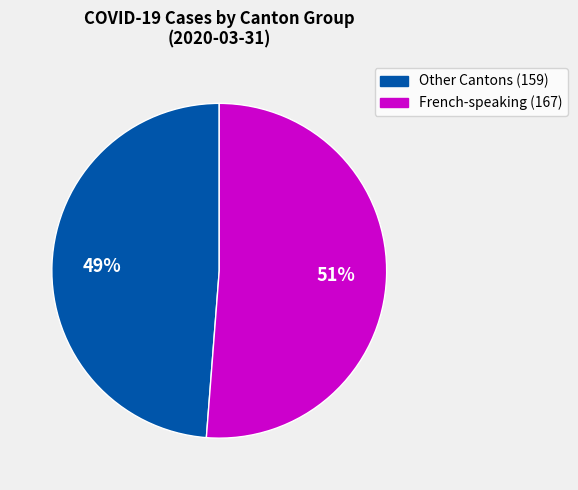

Is there a majority slice in this chart?

Yes